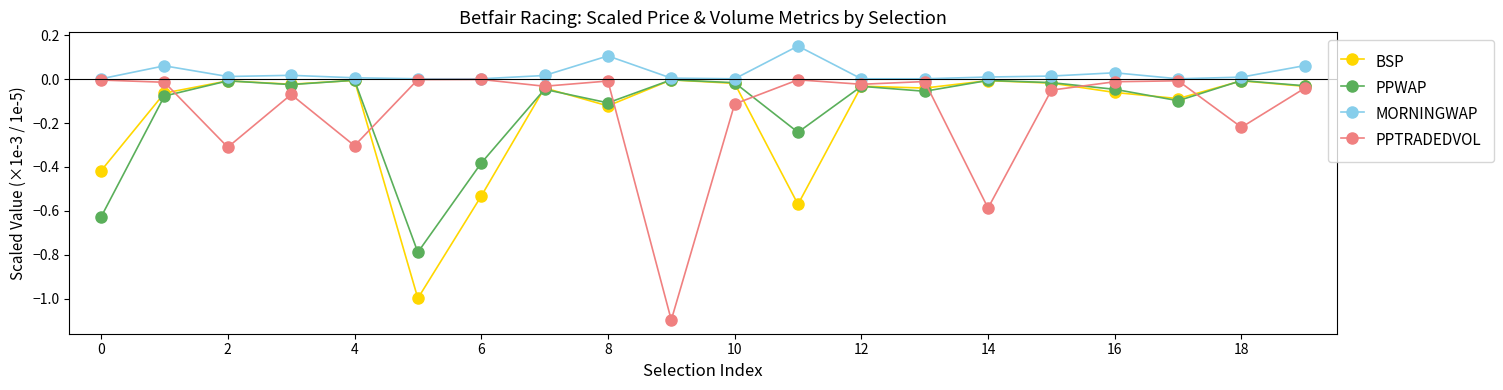

What is the minimum value for PPTRADEDVOL?

-1.1